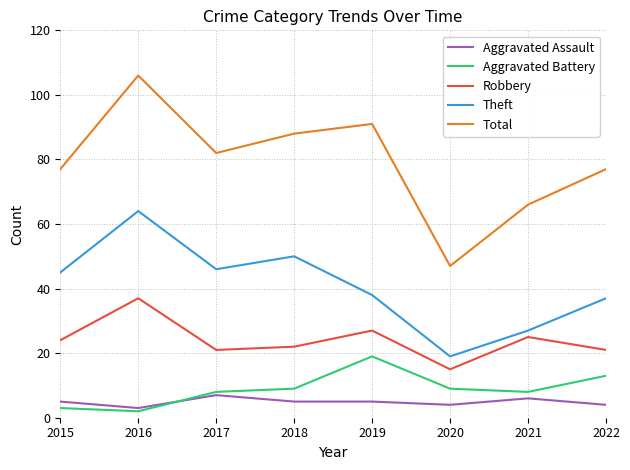

True or false: Robbery and Theft cross at least once.

False